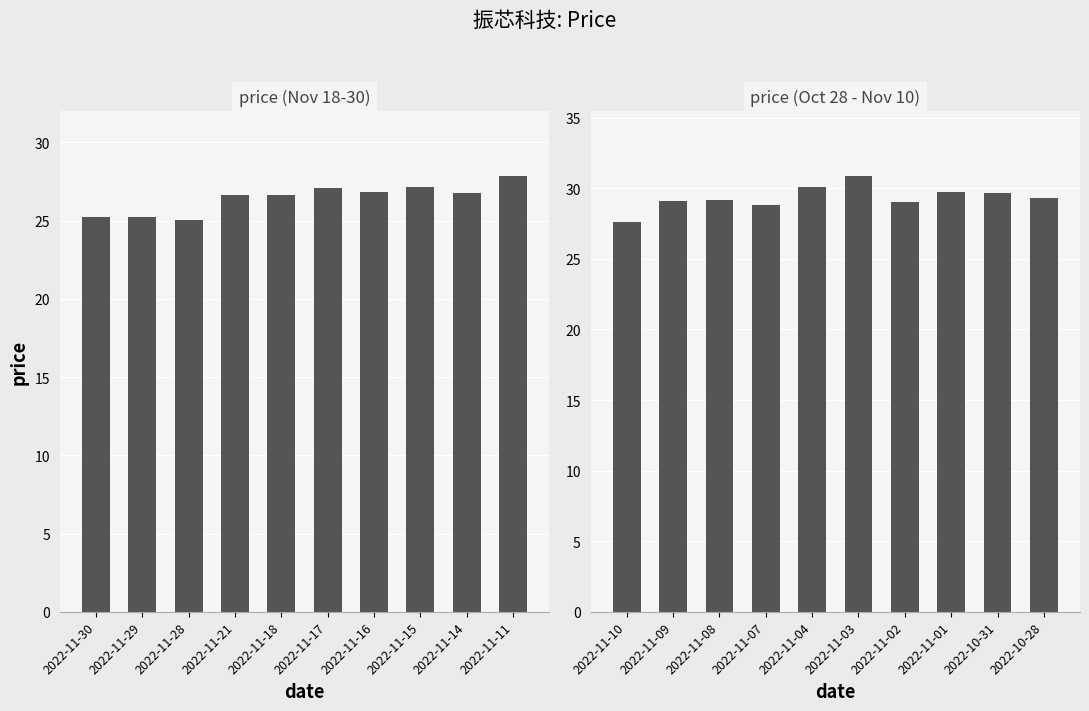

Which series has the widest spread of values?

price (Oct 28 - Nov 10)